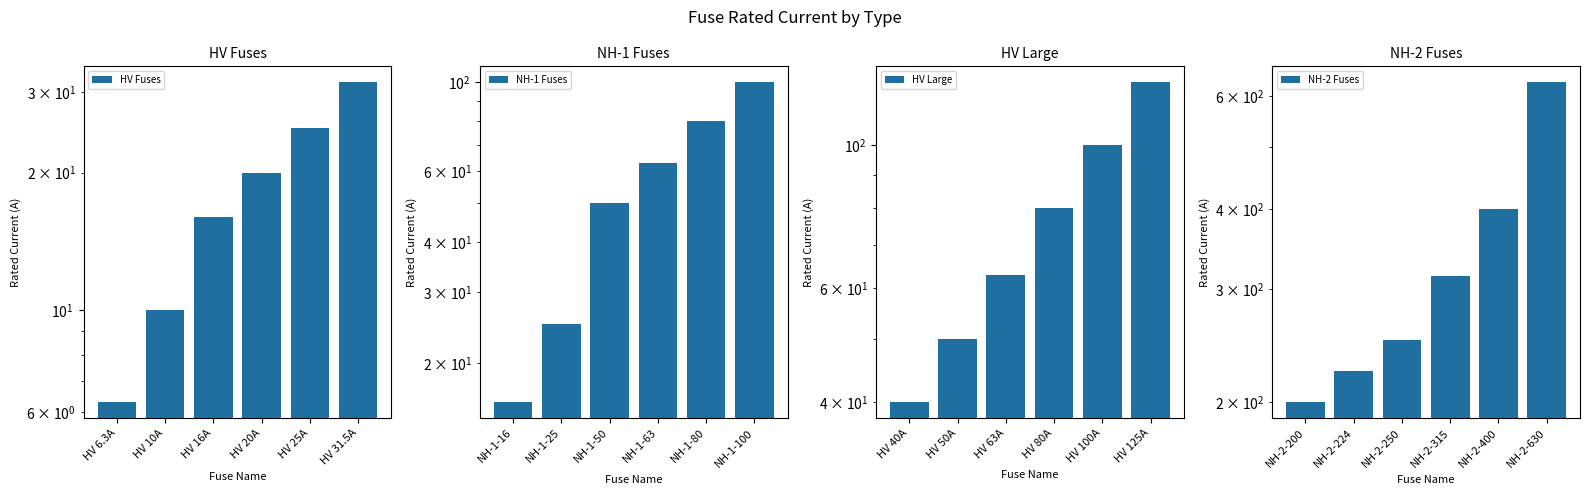

What is the average value of the NH-1 Fuses series?

55.7